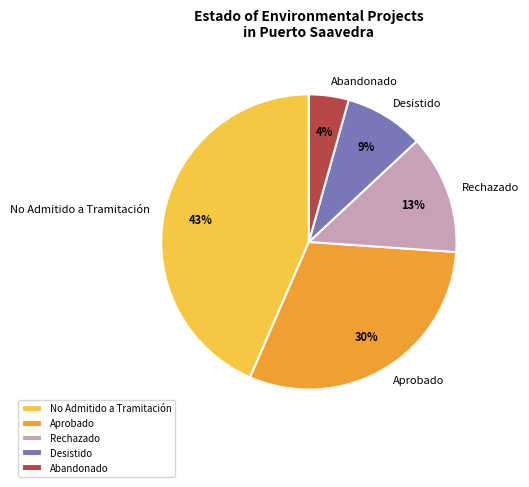

What percentage is the Aprobado slice, to the nearest percent?

30%